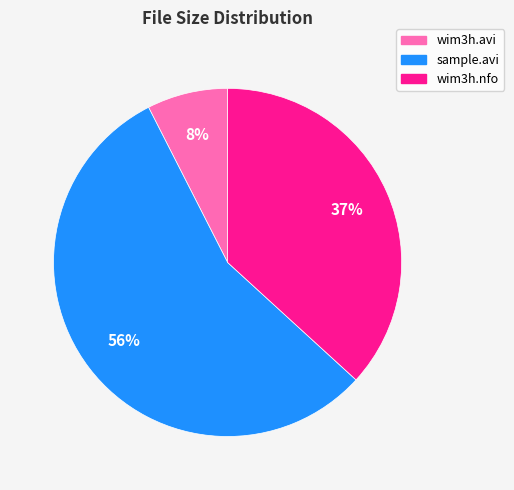

Which slice is the largest?

sample.avi